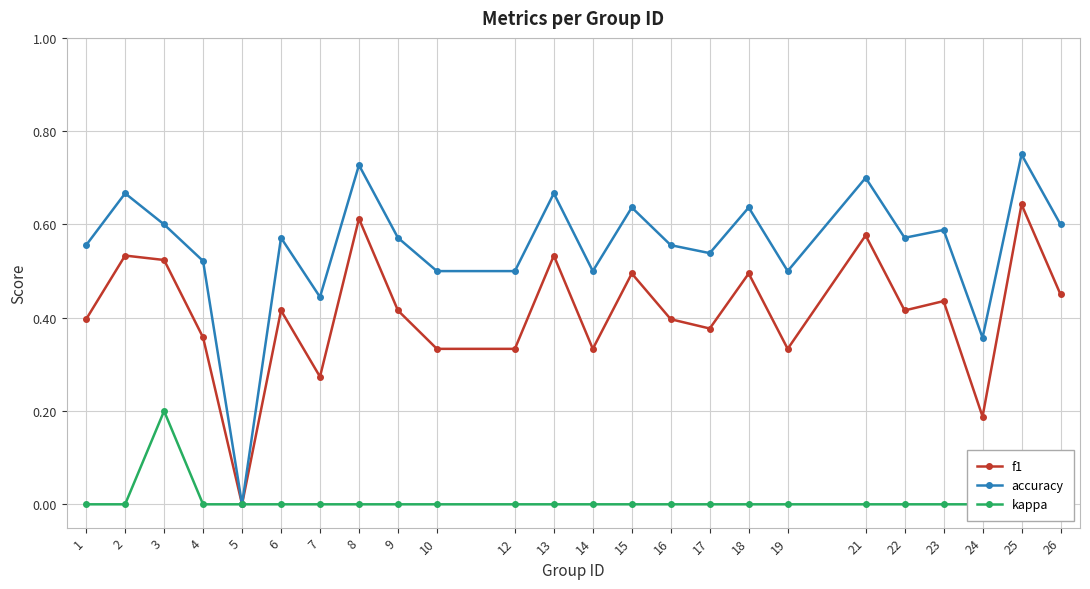

The value of accuracy at 8 is 1.1. True or false?

False